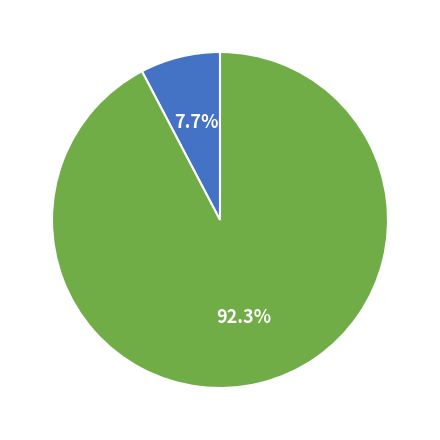

What is the smallest slice in the pie chart?

Success = 0